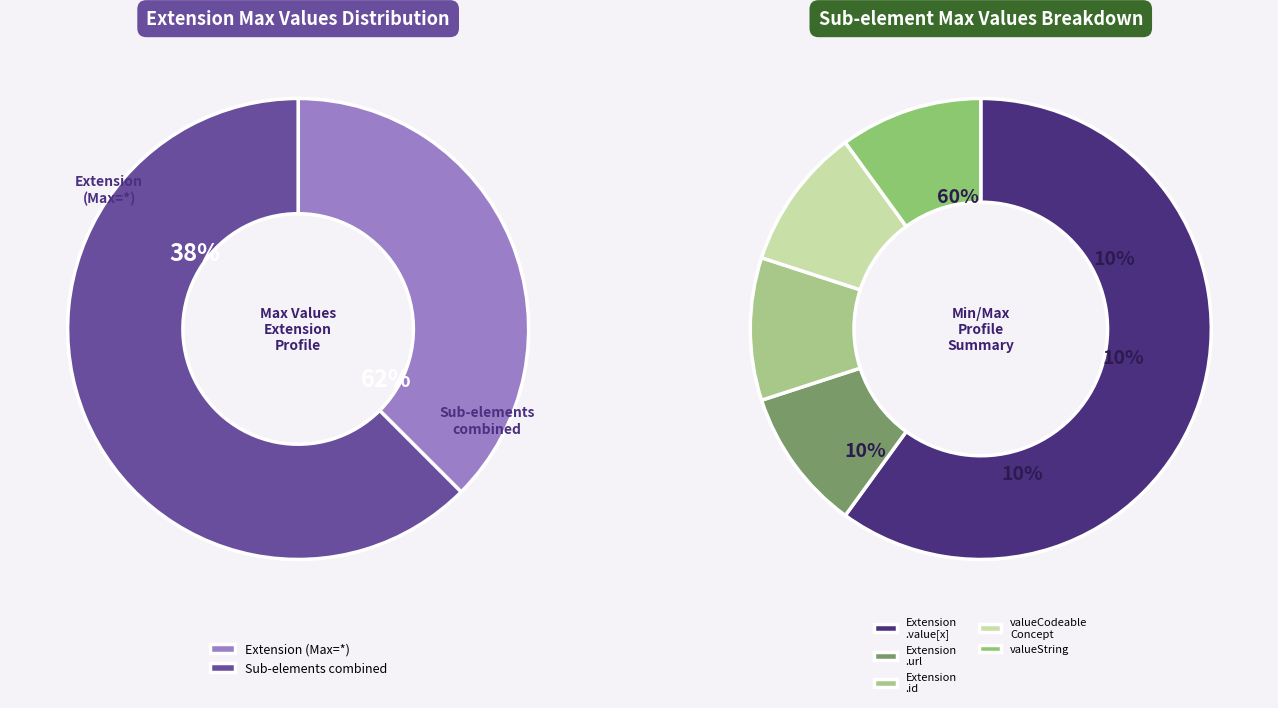

Which slice is the smallest?

Extension